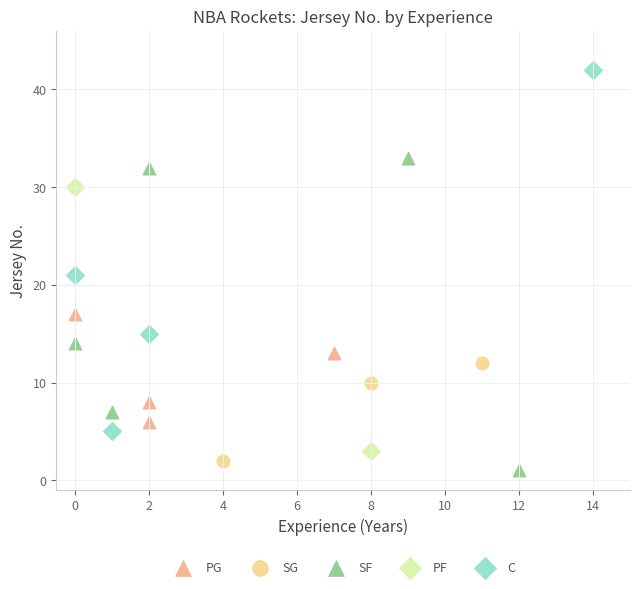

What are all the series names shown in the legend?

PG, SG, SF, PF, C